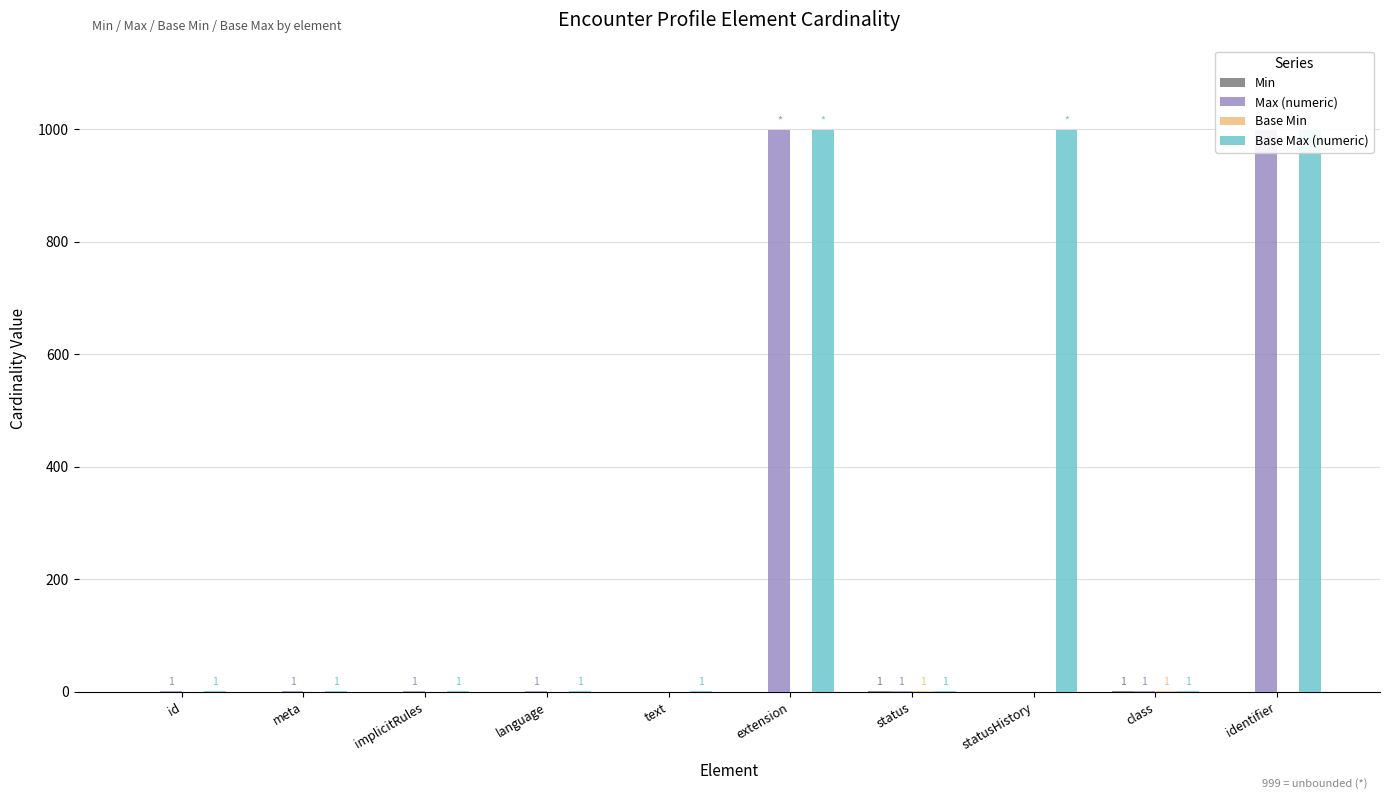

How many categories are shown in the chart?

10